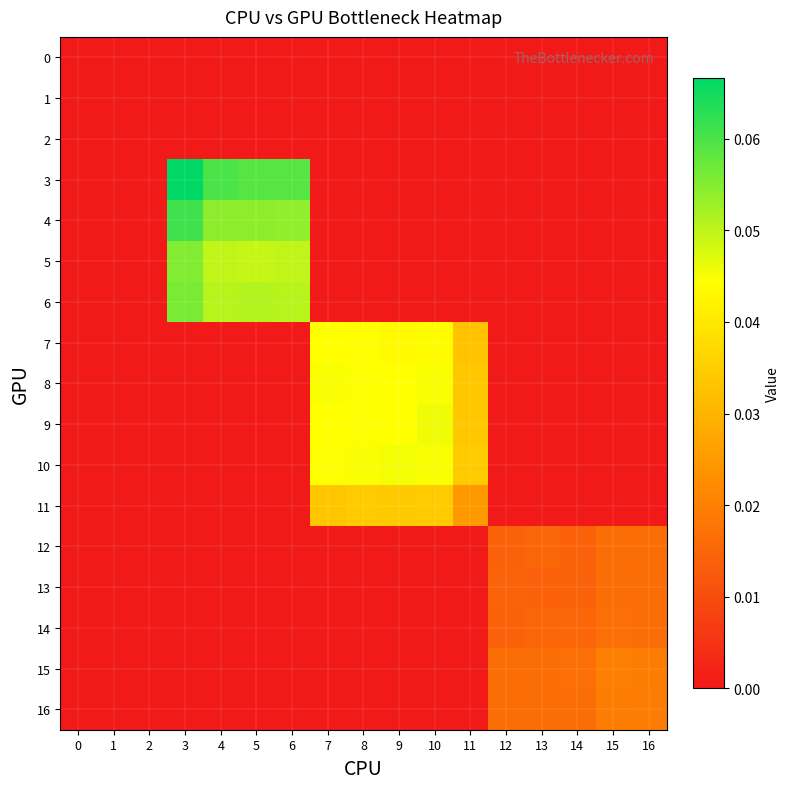

At which category is the sum across all series the highest?

3